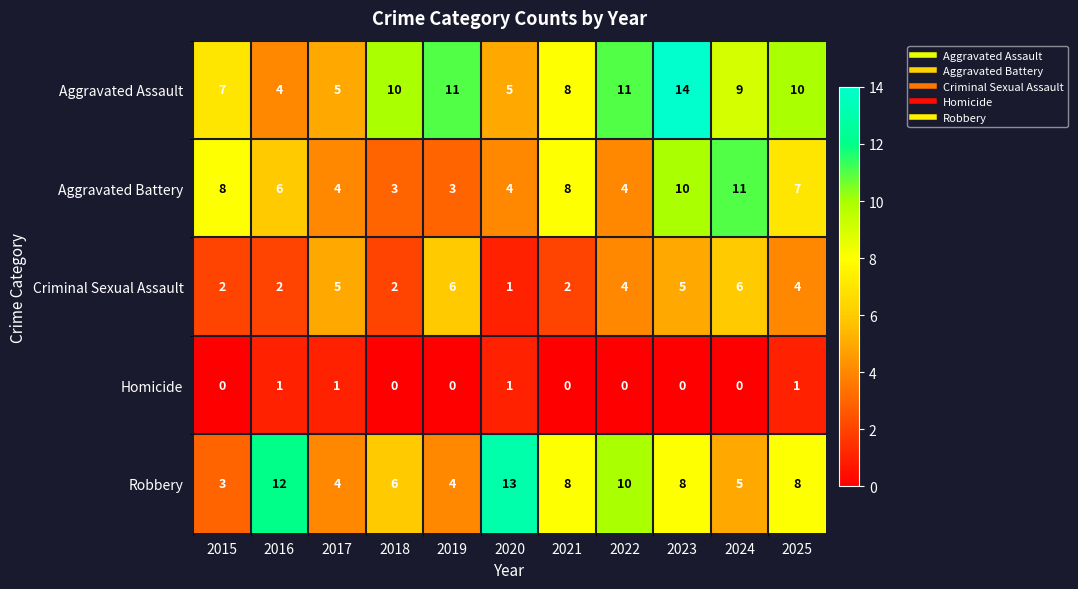

At which label is Aggravated Assault closest to 9?

2024